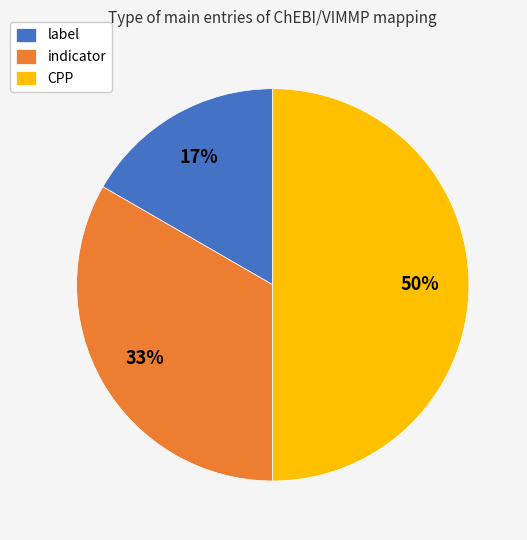

Is it true that label is 11% of the pie?

False